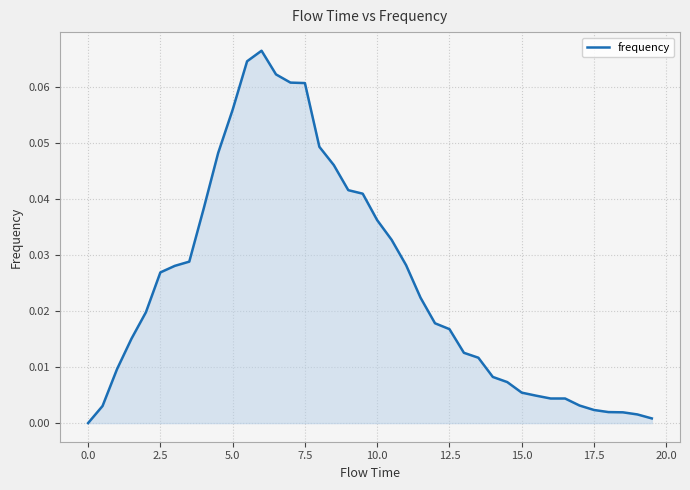

True or false: the data has more than 1 interior local peaks.

False